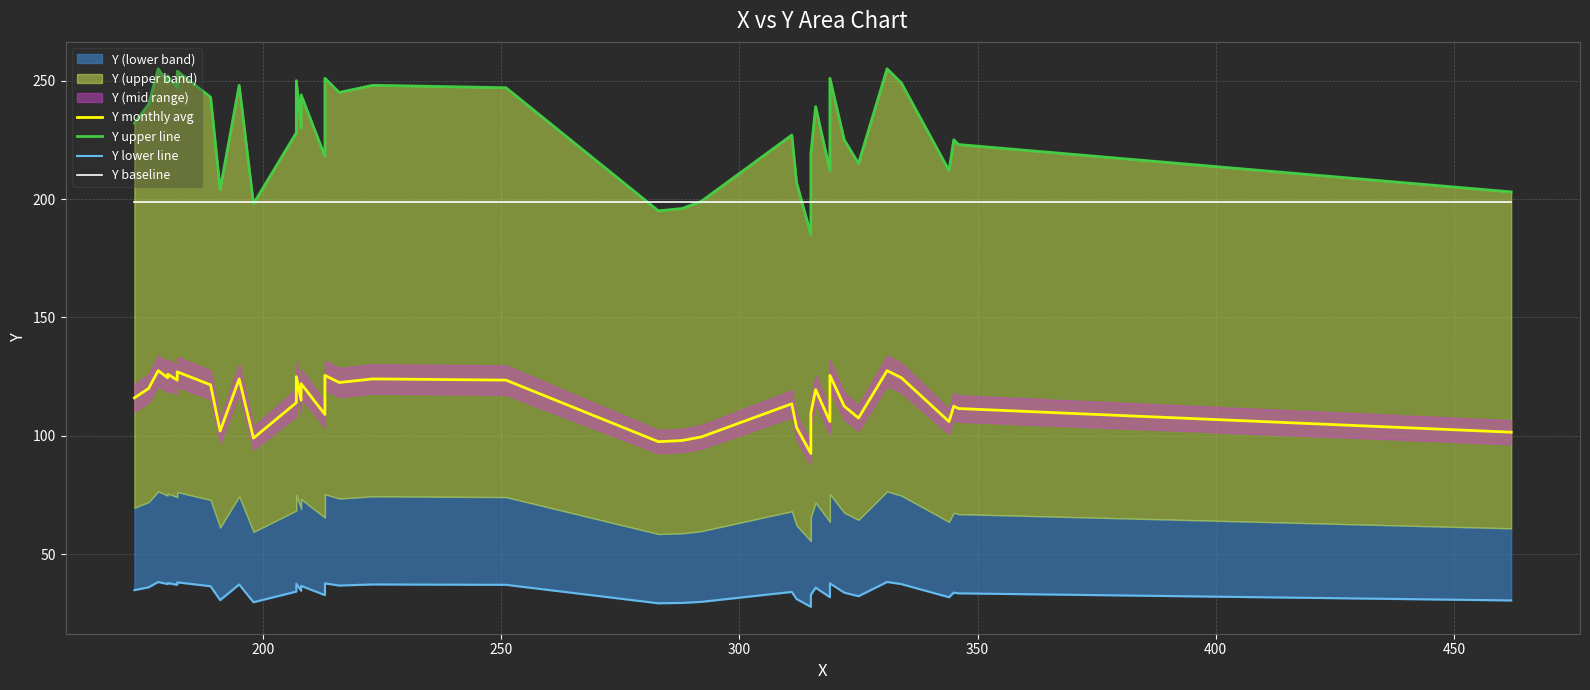

The value of Y monthly avg at 22 is 32.8. True or false?

False